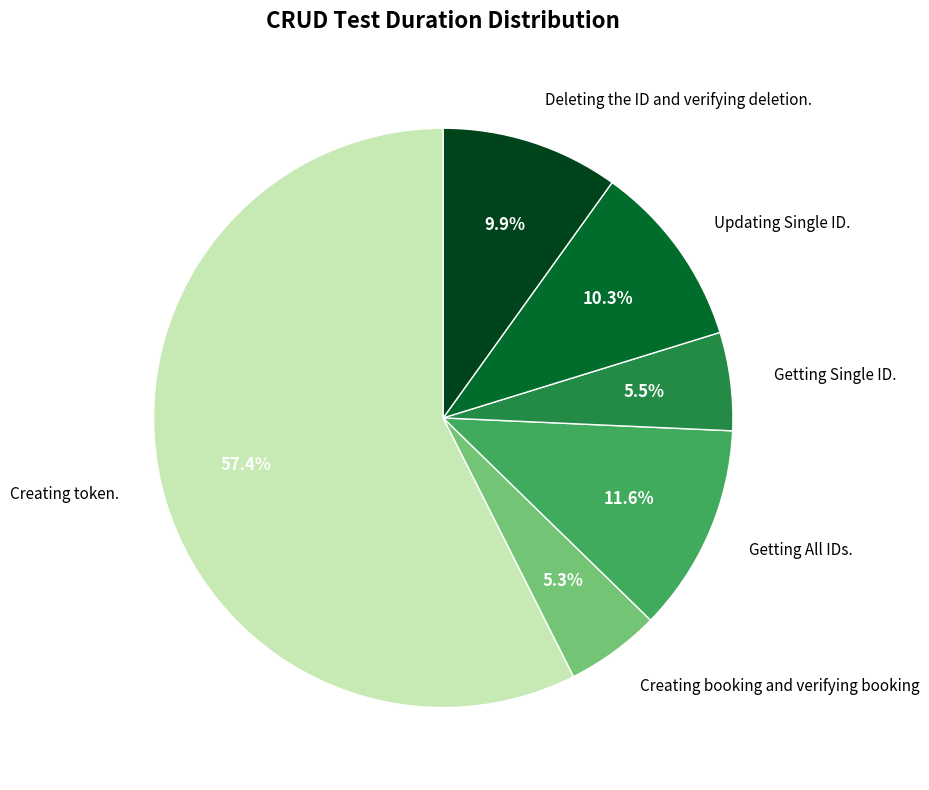

Combined, do Getting Single ID. and Creating booking and verifying booking account for over 50%?

No